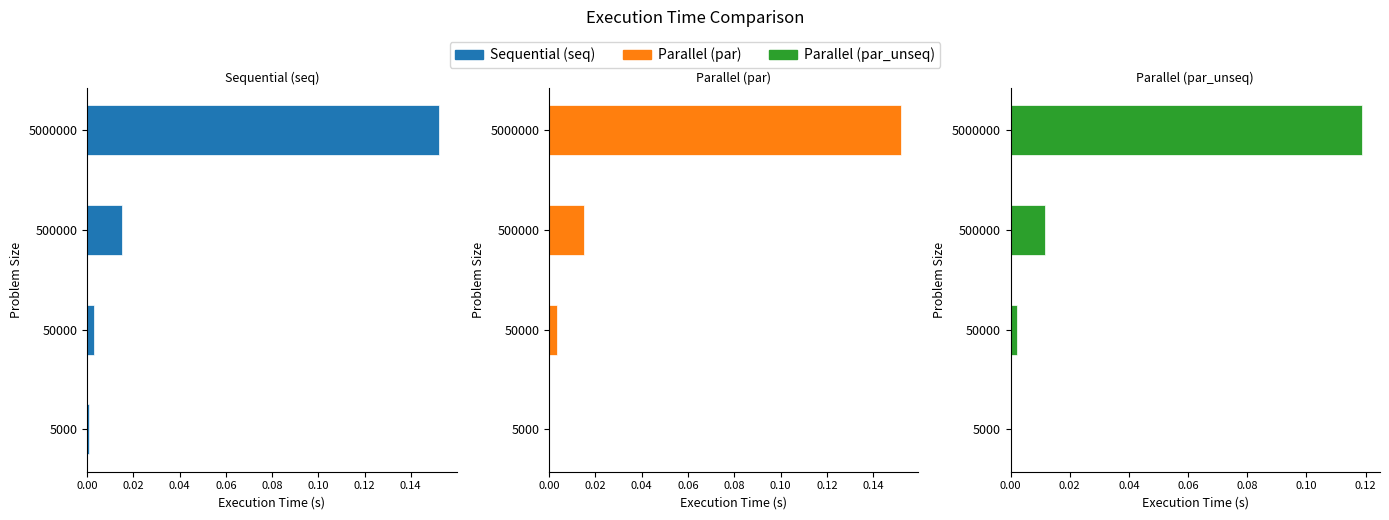

Reading right to left, list all the values displayed in this chart.

Sequential (seq): 0.2	0.0	0.0	0.0
Parallel (par): 0.2	0.0	0.0	0.0
Parallel (par_unseq): 0.1	0.0	0.0	0.0